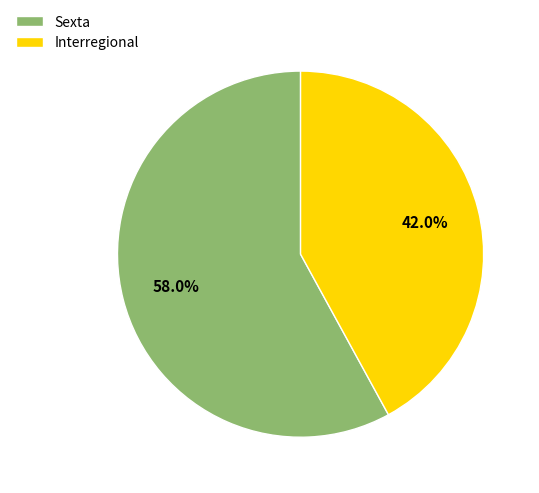

Between Sexta and Interregional, which is larger?

Sexta